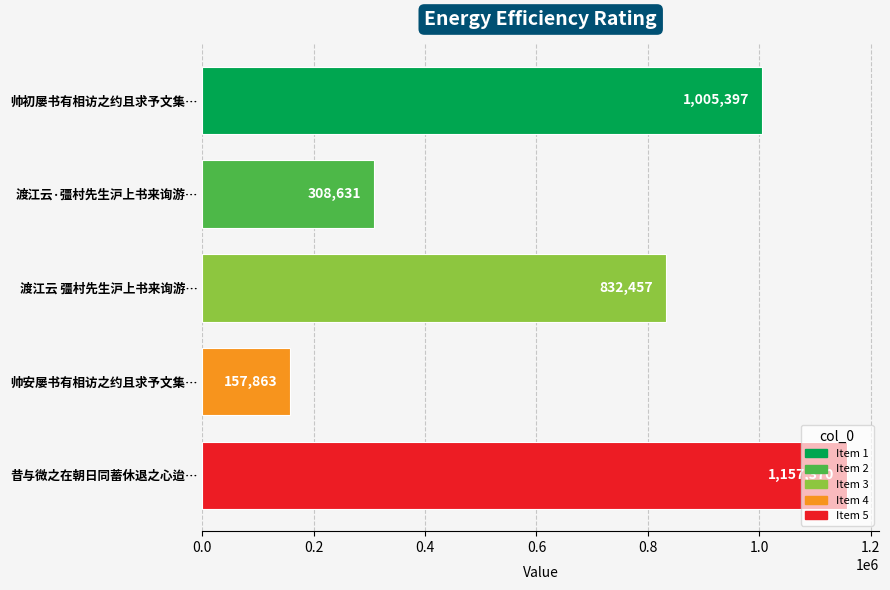

What is the minimum value shown in the chart?

157863